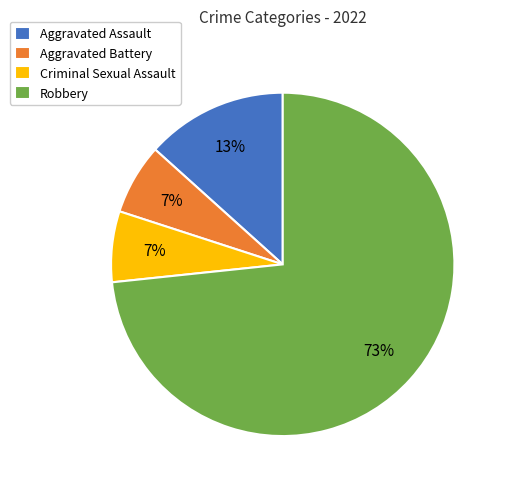

Between Robbery and Aggravated Assault, which is larger?

Robbery